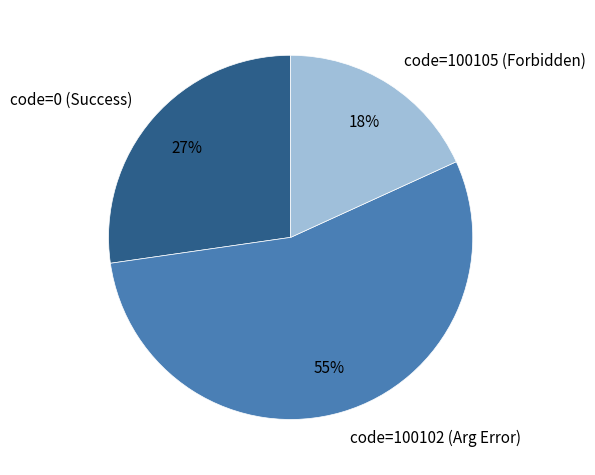

What is the ratio of the value at code=0 (Success) to the value at code=100105 (Forbidden)?

1.5